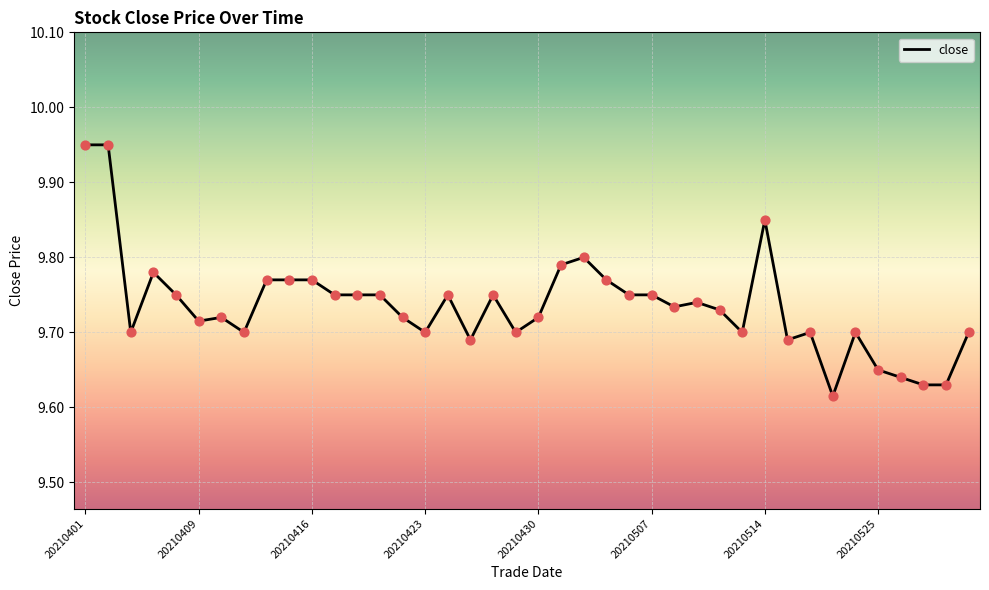

What is the difference between the maximum and minimum values?

0.3